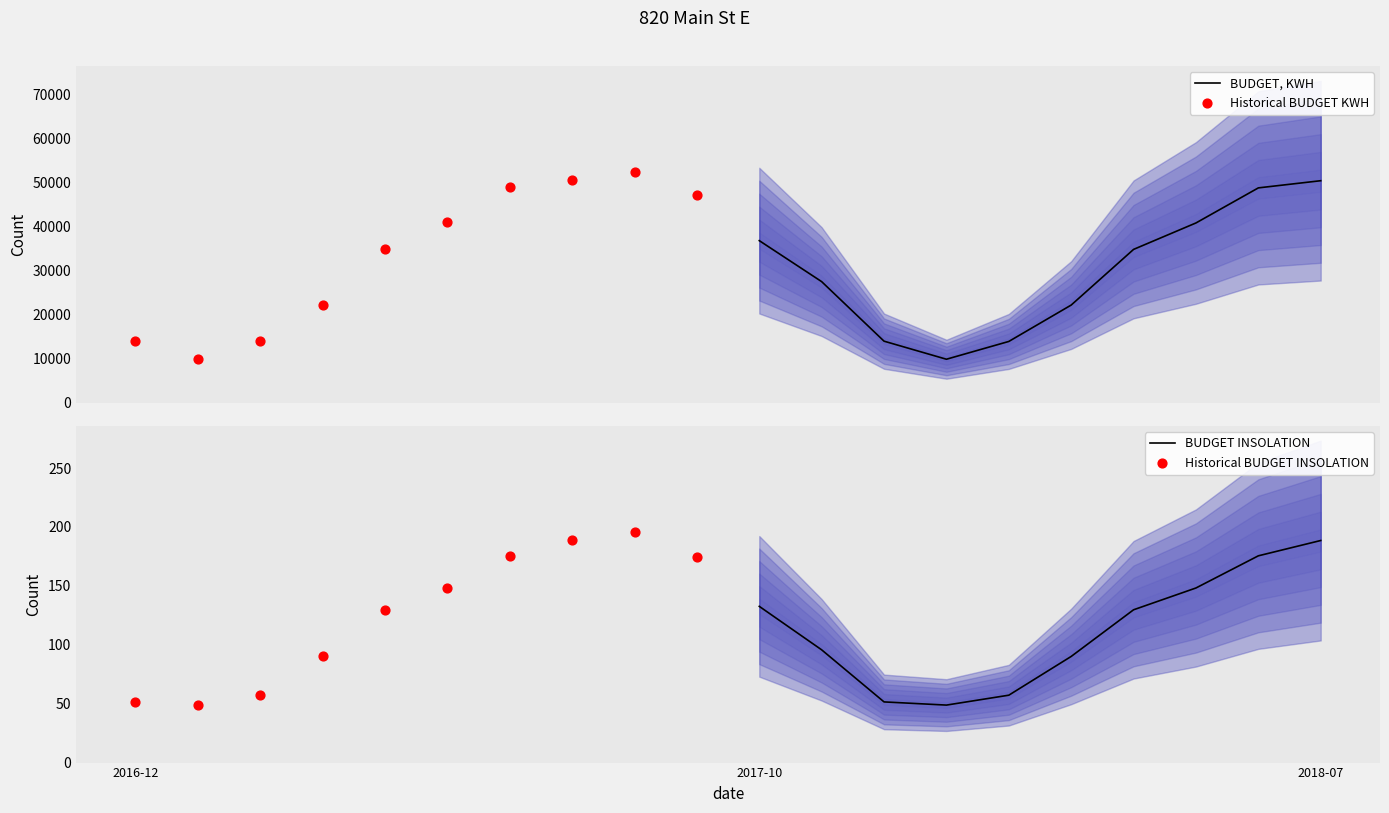

Is it true that BUDGET INSOLATION equals 277.7 at 2018-07?

False